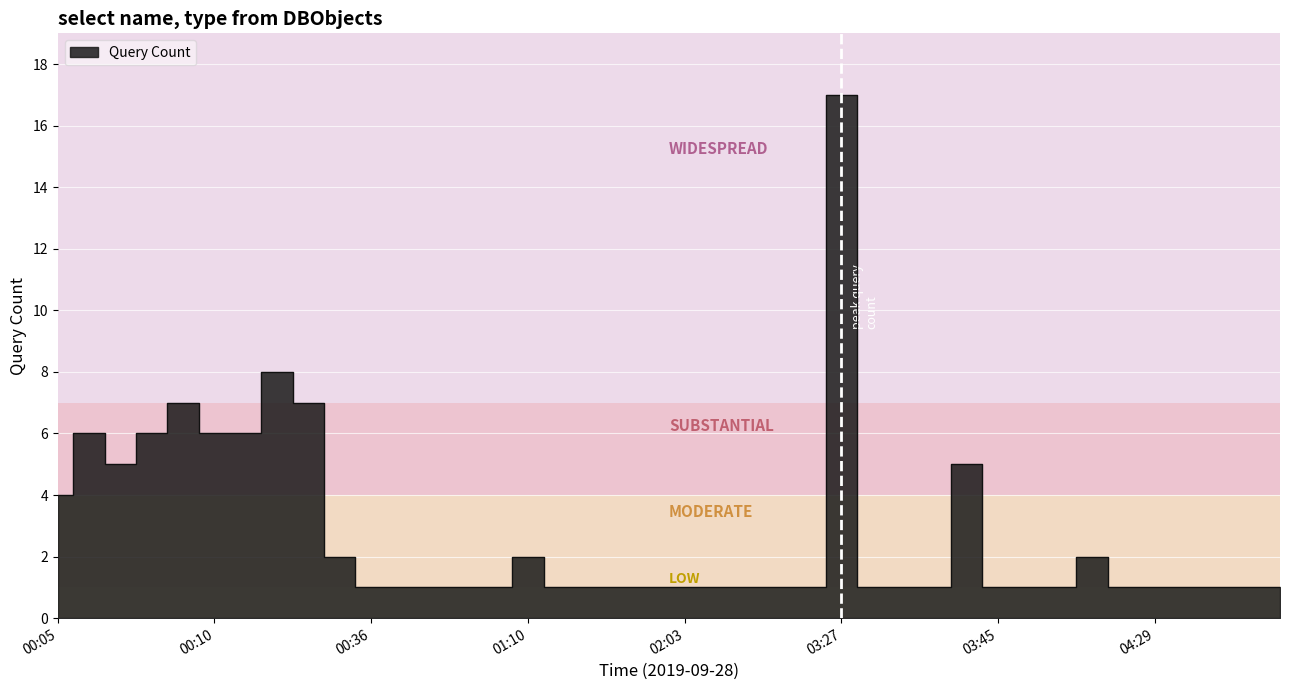

Reading left to right, what are all the values shown in this chart?

00:05=4	00:06=6	00:07=5	00:08=6	00:09=7	00:10=6	00:11=6	00:12=8	00:13=7	00:14=2	00:36=1	00:51=1	01:00=1	01:04=1	01:07=1	01:10=2	01:19=1	01:36=1	01:38=1	02:01=1	02:03=1	02:05=1	02:20=1	02:22=1	02:45=1	03:27=17	03:29=1	03:34=1	03:39=1	03:41=5	03:45=1	03:46=1	04:02=1	04:03=2	04:23=1	04:29=1	04:32=1	04:33=1	04:35=1	04:40=1